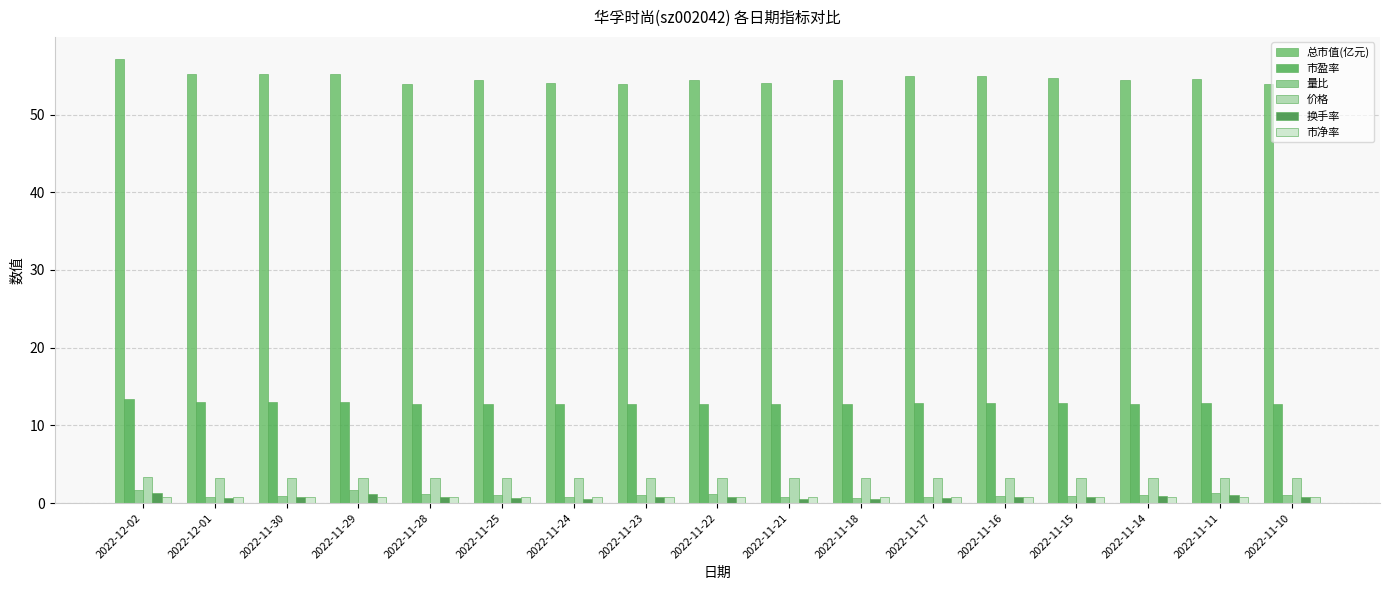

Rank the categories by 价格 value from lowest to highest.

2022-11-28, 2022-11-23, 2022-11-10, 2022-11-24, 2022-11-21, 2022-11-25, 2022-11-22, 2022-11-18, 2022-11-14, 2022-11-11, 2022-11-15, 2022-11-17, 2022-11-16, 2022-12-01, 2022-11-30, 2022-11-29, 2022-12-02